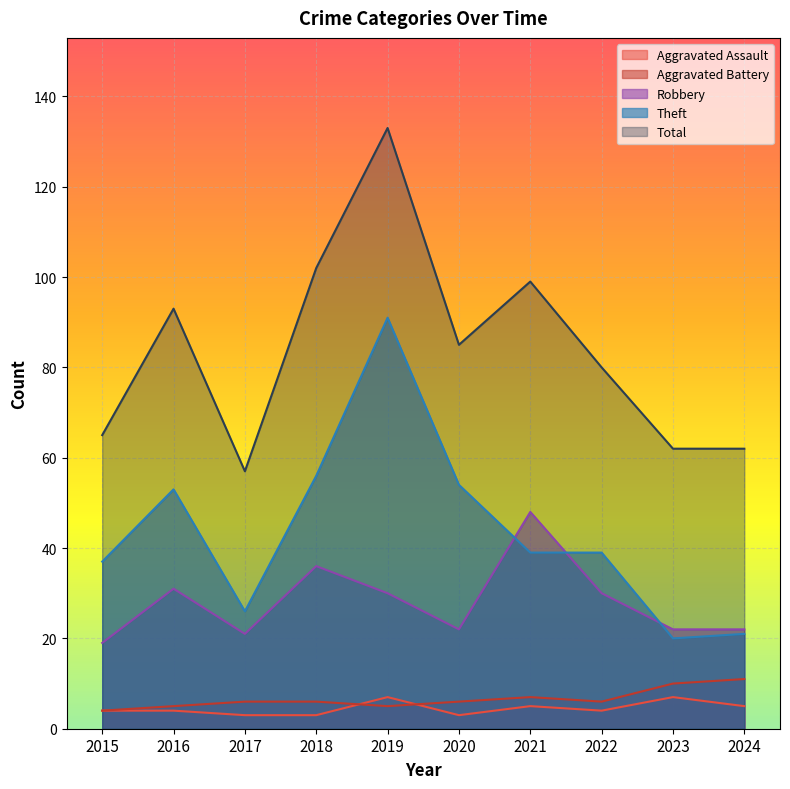

Where is the first local minimum for Theft?

2017